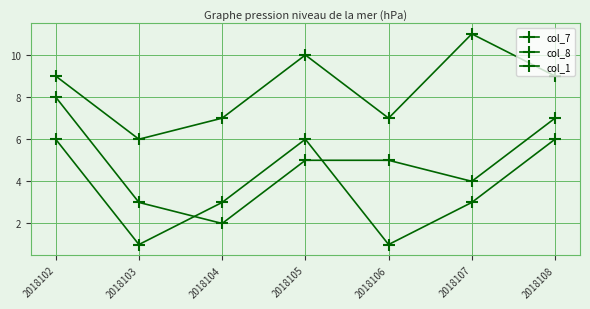

What is the difference between the col_7 values at 2018103 and 2018108?

4